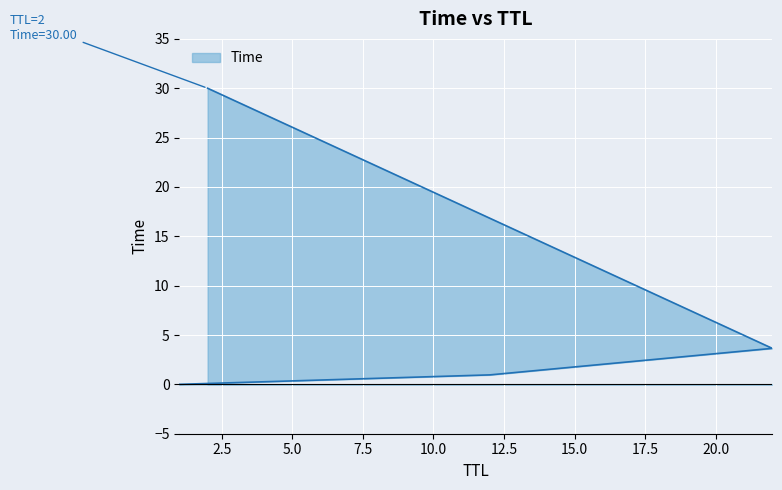

What is the sum of all values?

34.6